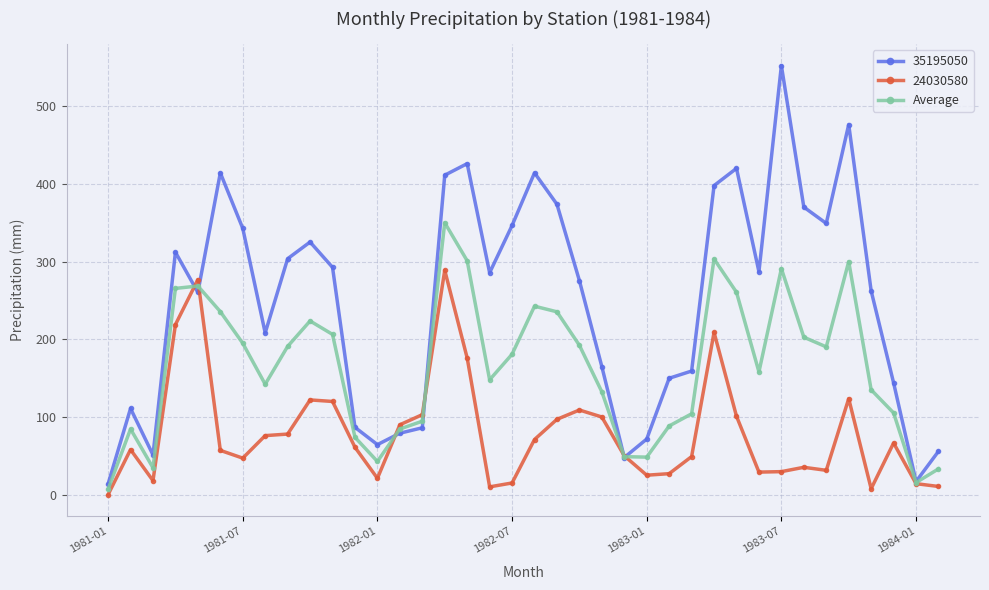

What is the greatest value displayed?

552.7